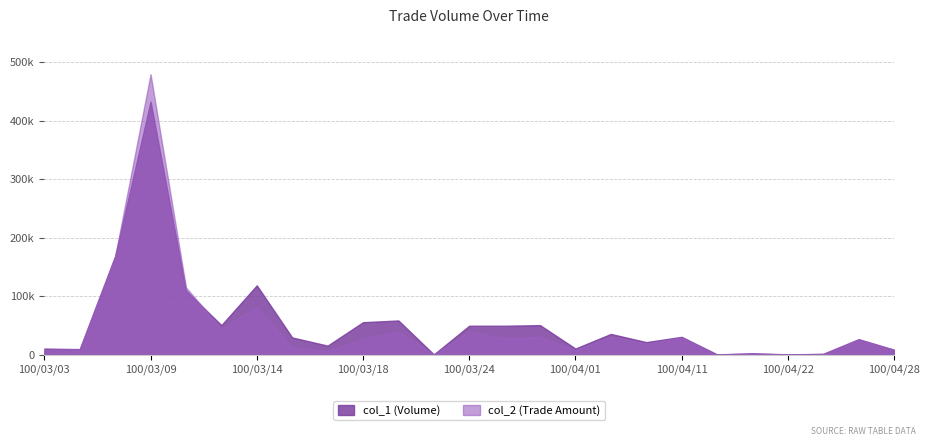

What position from the left is 100/04/18?

20